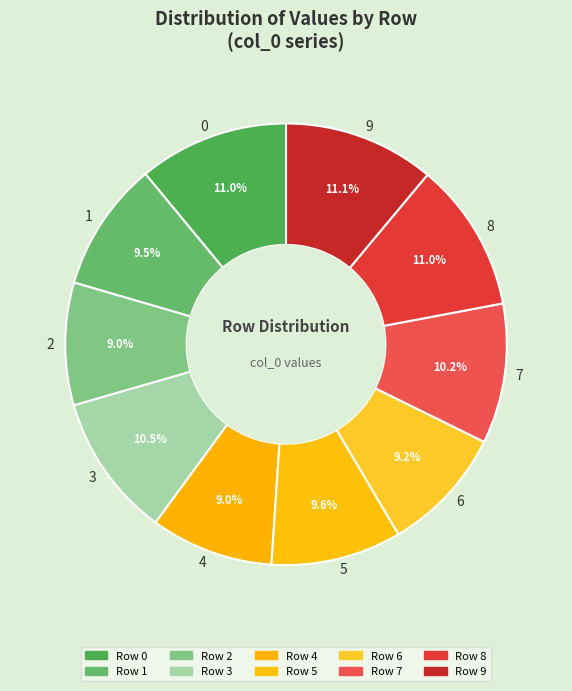

Is 7 the majority of the pie?

No